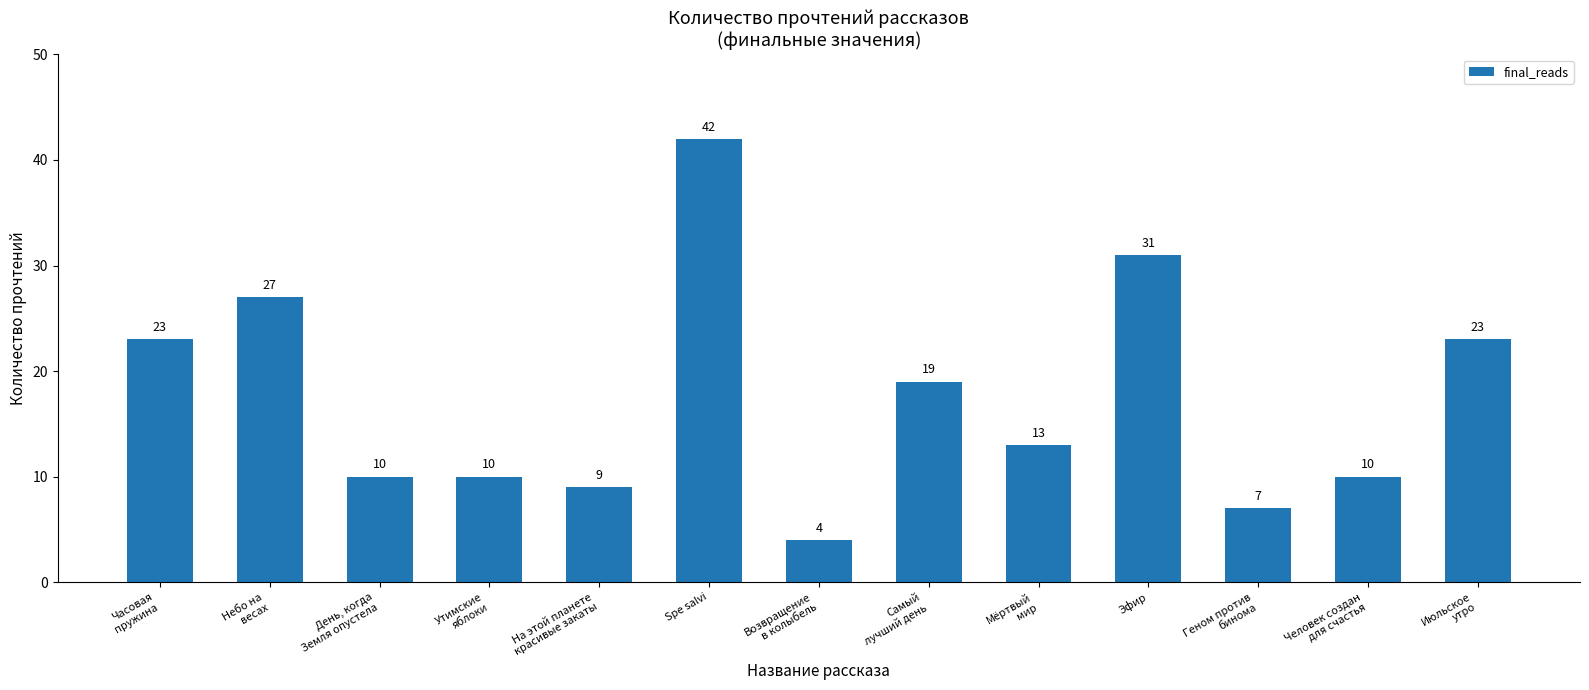

Is it true that the value at Самый
лучший день is 12?

False